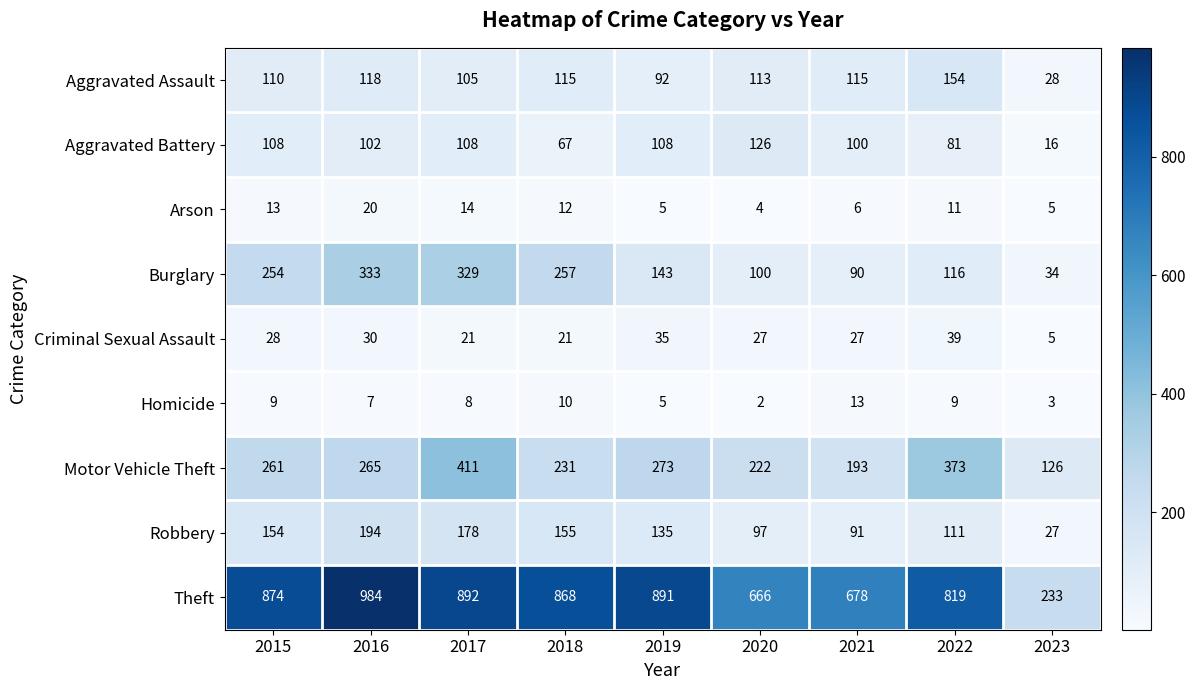

True or false: Robbery has a value of 259 at 2016.

False